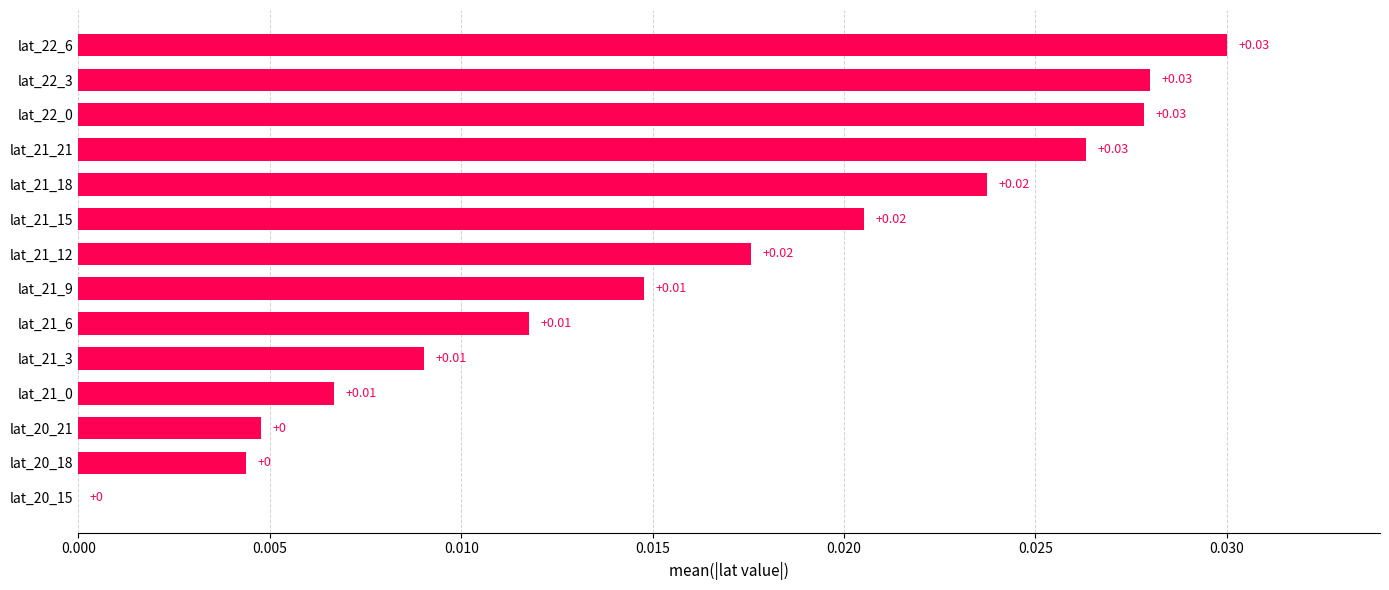

Between lat_21_9 and lat_21_12, which is larger?

lat_21_12